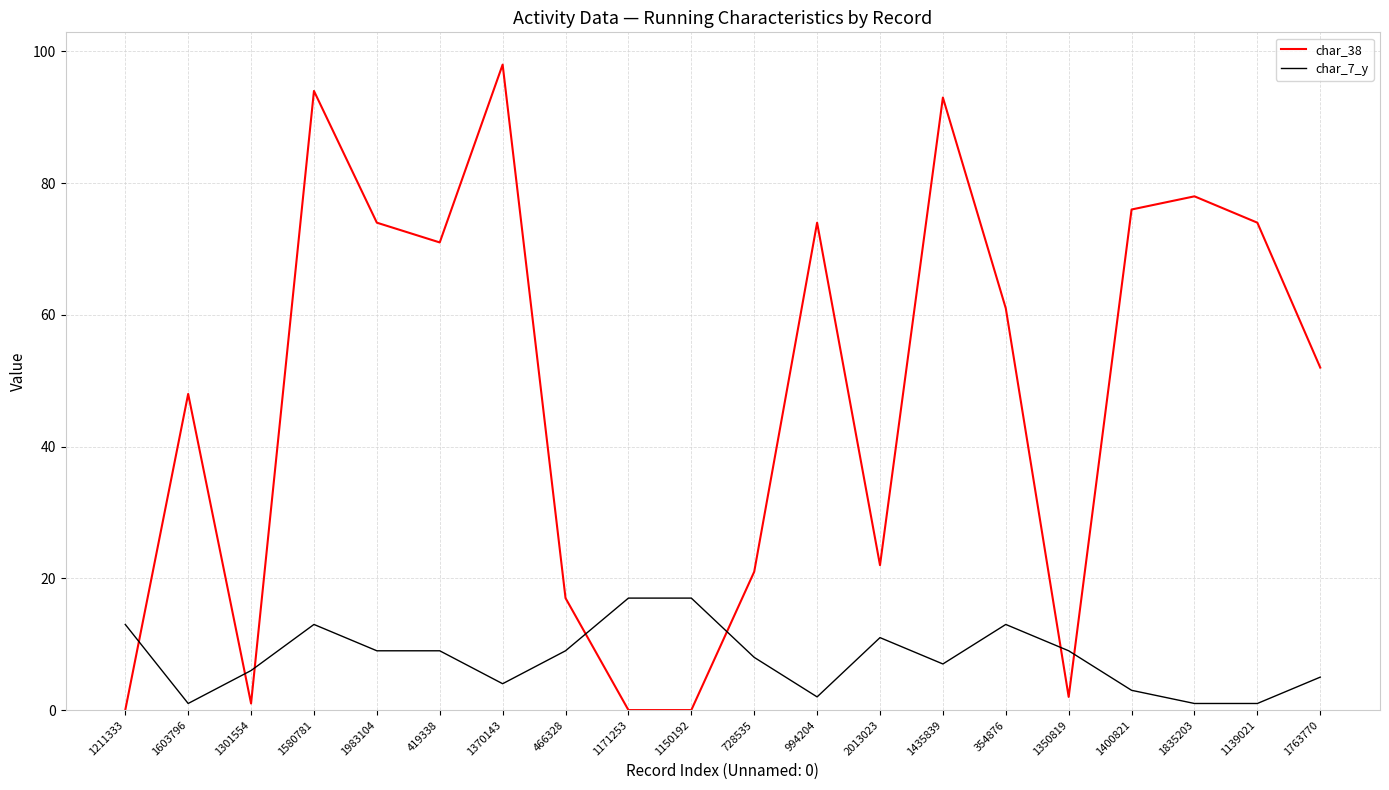

Rank the series at 1400821 from lowest to highest value.

char_7_y, char_38